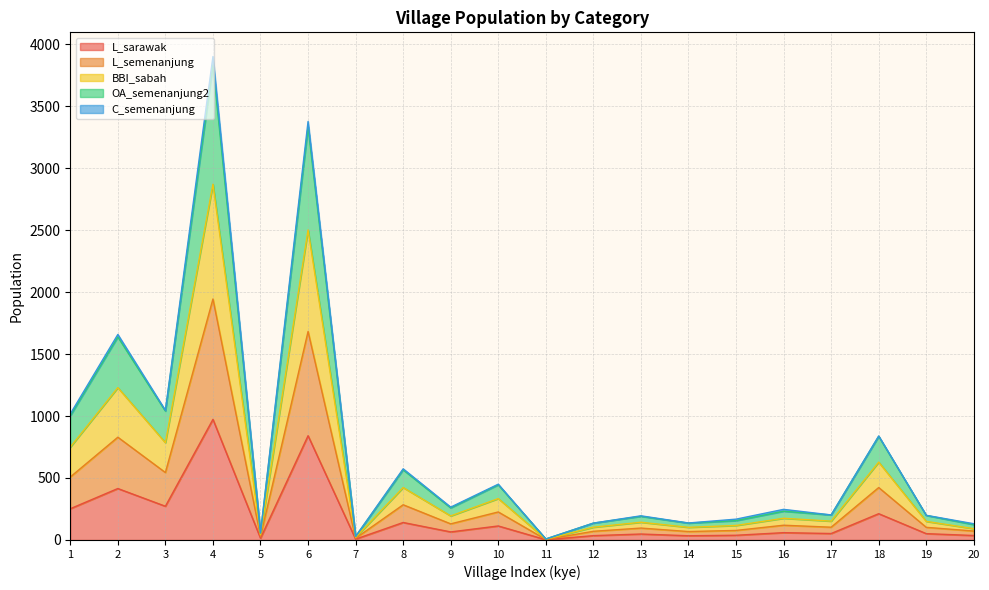

True or false: L_sarawak and OA_semenanjung2 intersect in this chart.

False